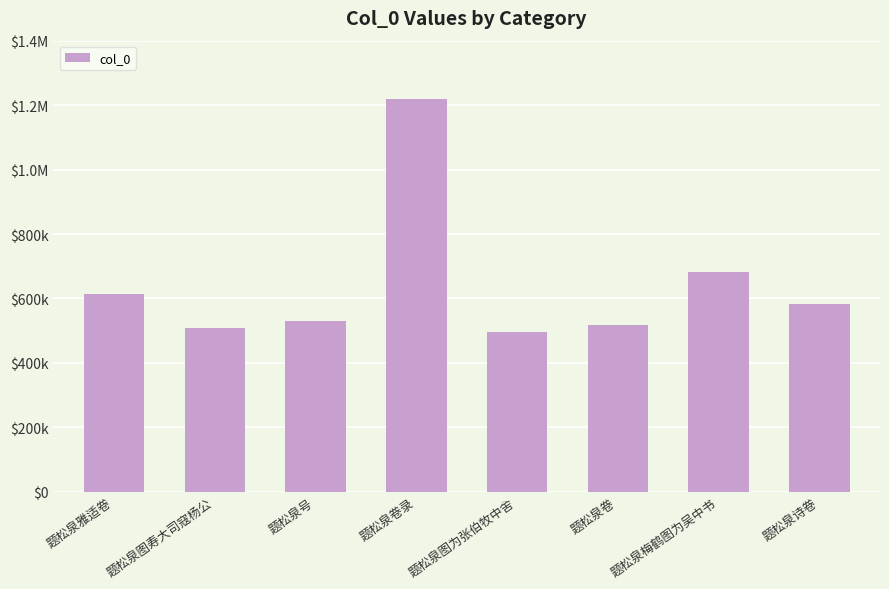

At which label is the value closest to 857423?

题松泉梅鹤图为吴中书